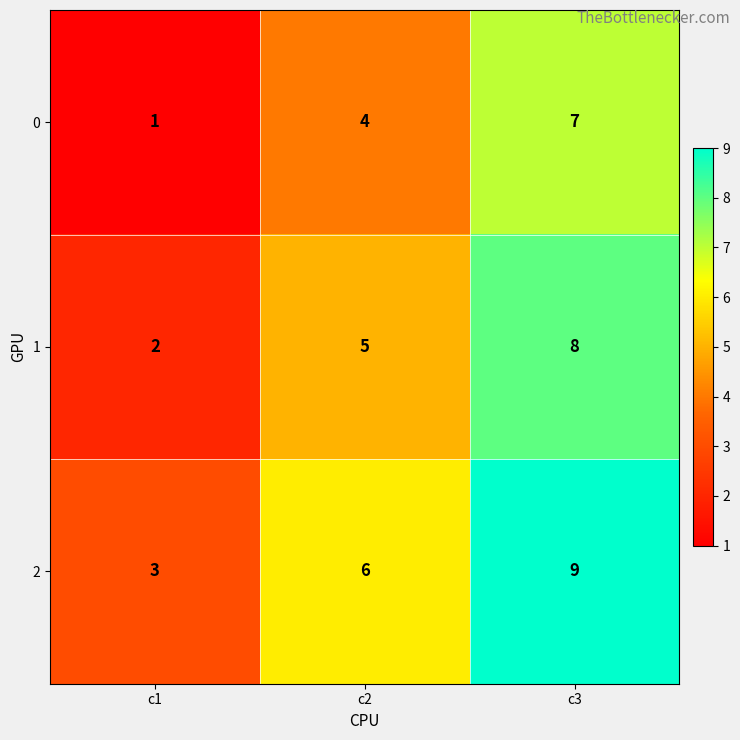

At how many categories does at least one series exceed 7?

1